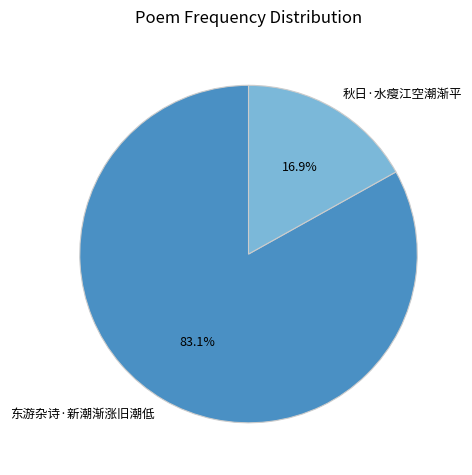

Rank the categories by value from highest to lowest.

东游杂诗·新潮渐涨旧潮低, 秋日·水瘦江空潮渐平